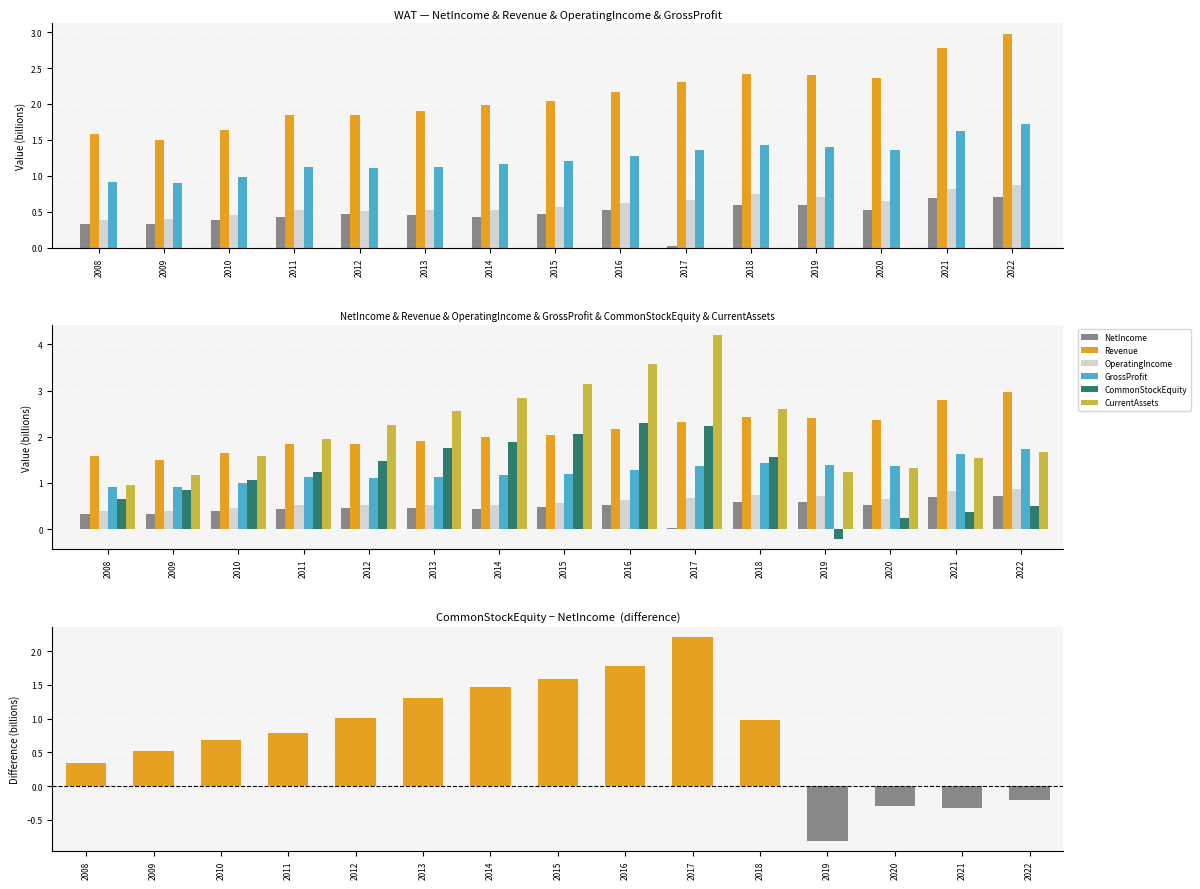

Which category has the highest value in the Revenue series?

2022